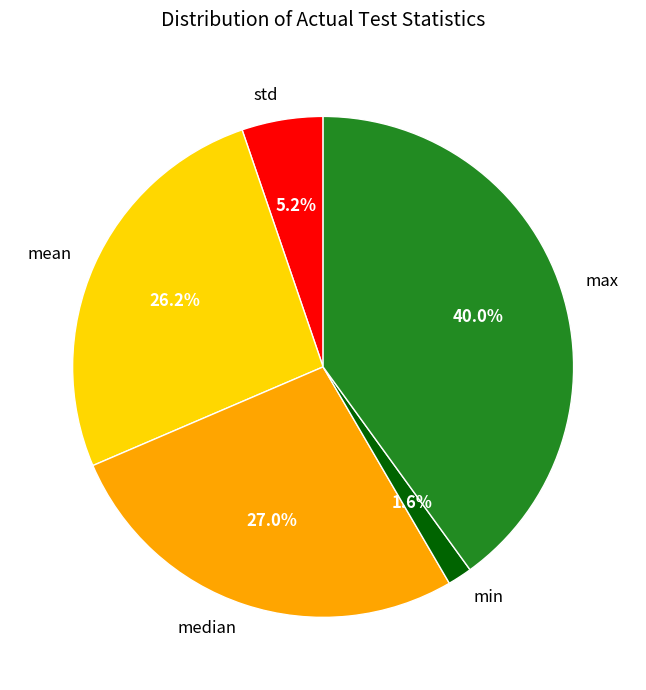

Is it true that min is 16% of the pie?

False